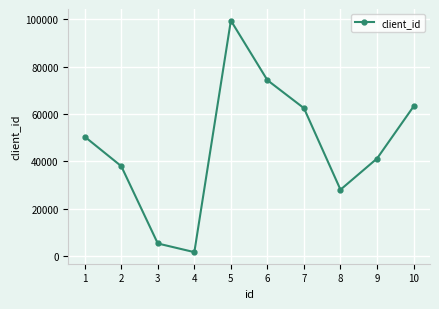

What is the minimum value shown in the chart?

1643